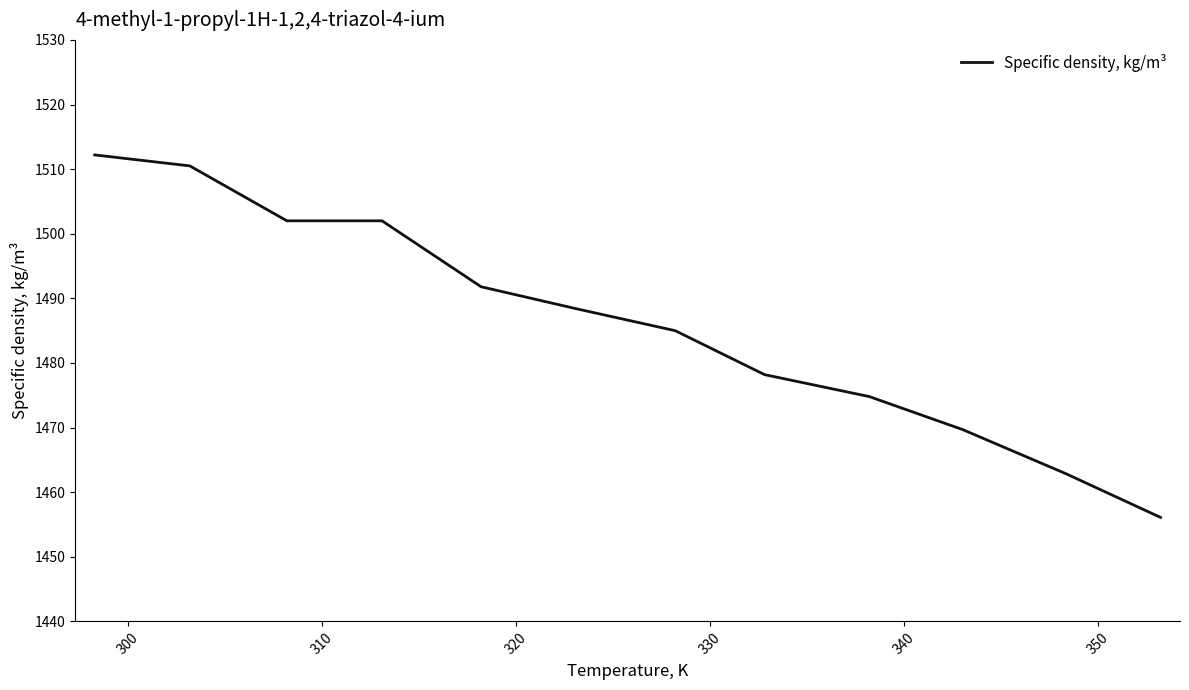

True or false: the data has more than 1 interior local peaks.

False